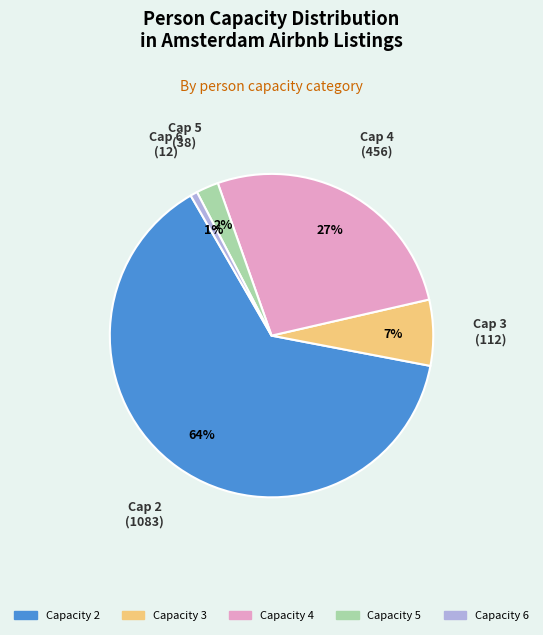

To the nearest percent, what is the average slice percentage?

20%